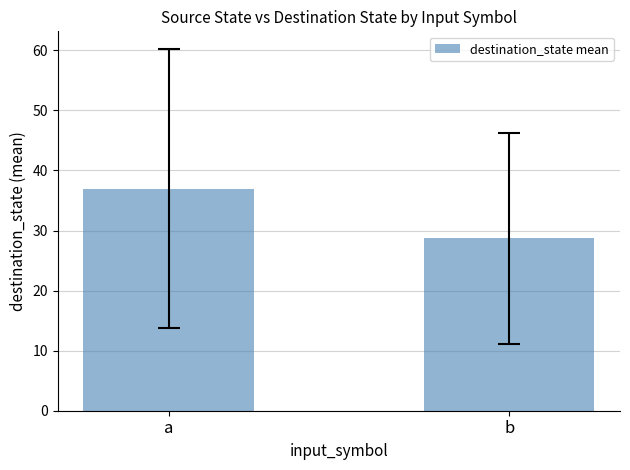

What is the difference between the values at b and a?

8.3